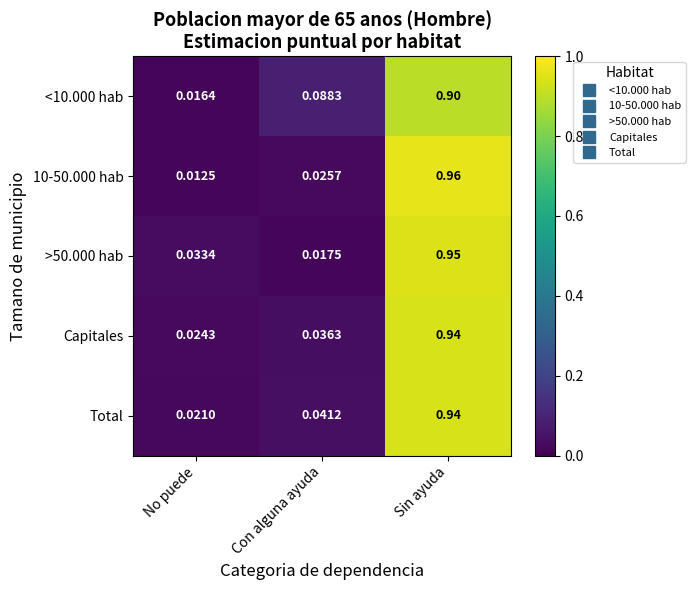

Which series changed the most between No puede and Sin ayuda?

10-50.000 hab